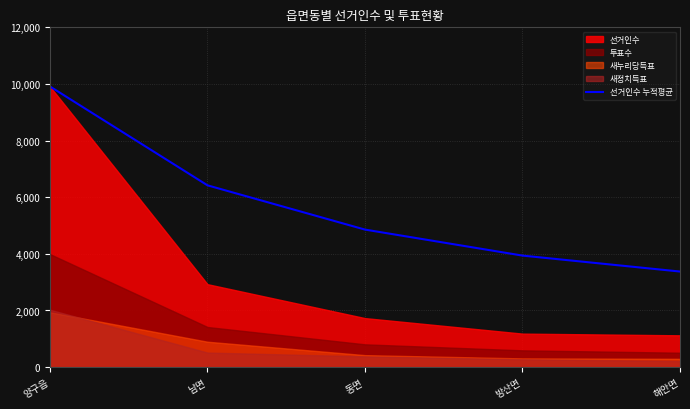

Reading left to right, transcribe all the data shown in this chart.

양구읍=9911.0	남면=6420.0	동면=4857.0	방산면=3938.5	해안면=3375.4